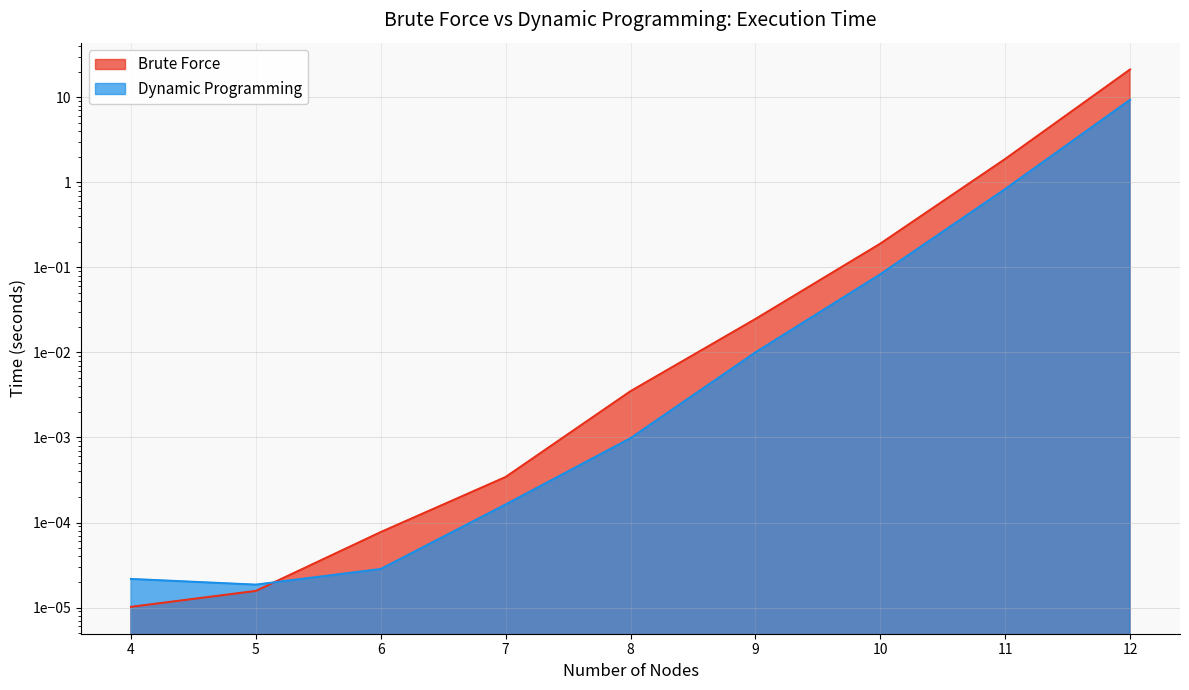

Reading right to left, transcribe all the data shown in this chart.

Brute Force: 12=21.2	11=1.9	10=0.2	9=0.0	8=0.0	7=0.0	6=0.0	5=0.0	4=0.0
Dynamic Programming: 12=9.3	11=0.8	10=0.1	9=0.0	8=0.0	7=0.0	6=0.0	5=0.0	4=0.0